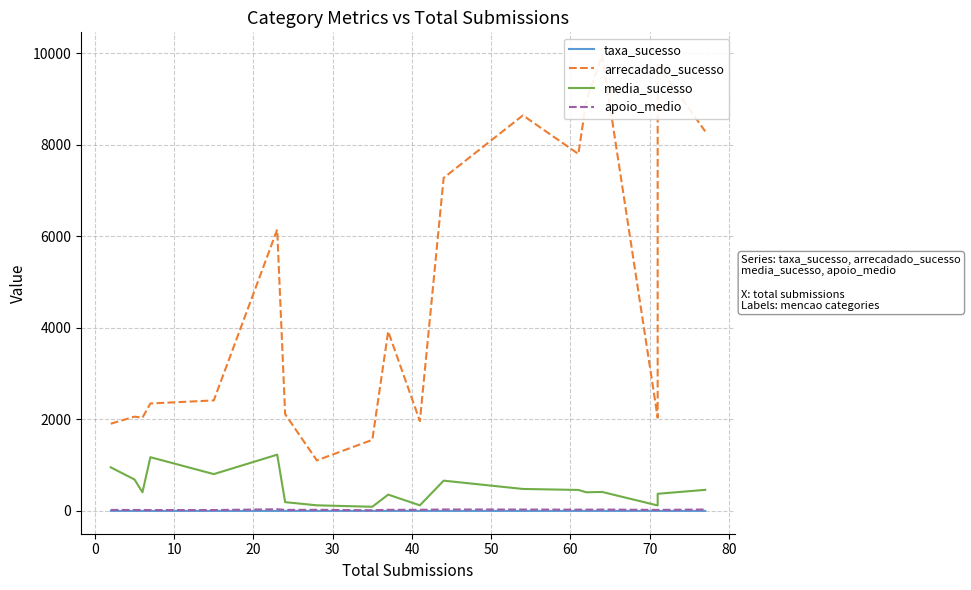

List the series in order of their peak value, lowest first.

taxa_sucesso, apoio_medio, media_sucesso, arrecadado_sucesso